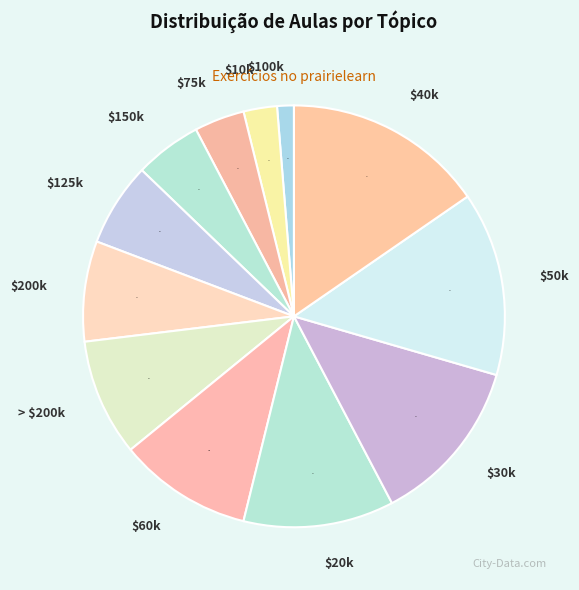

How many slices are in this pie chart?

12